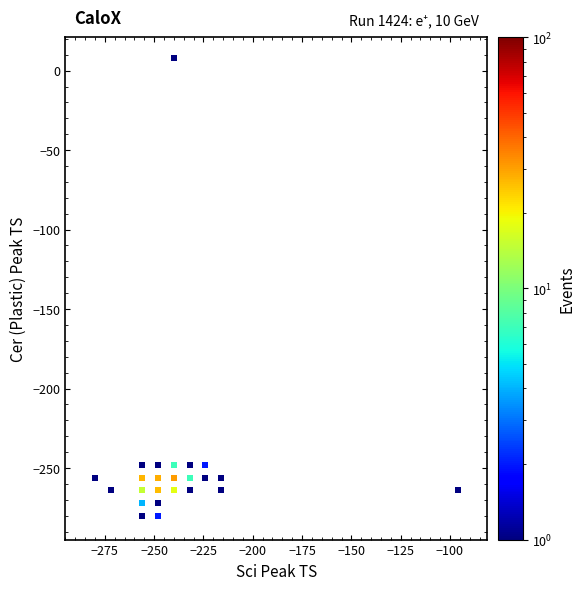

What is the range of X values (max minus min)?

184